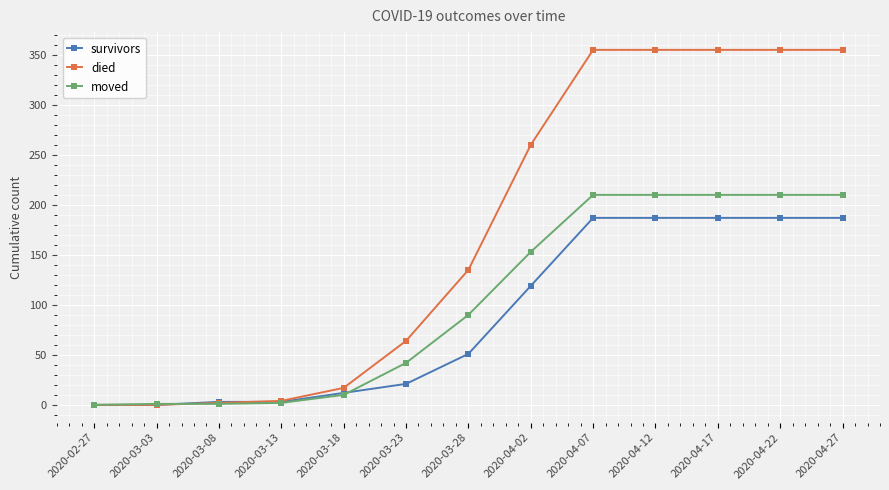

What is the maximum value shown in the chart?

355